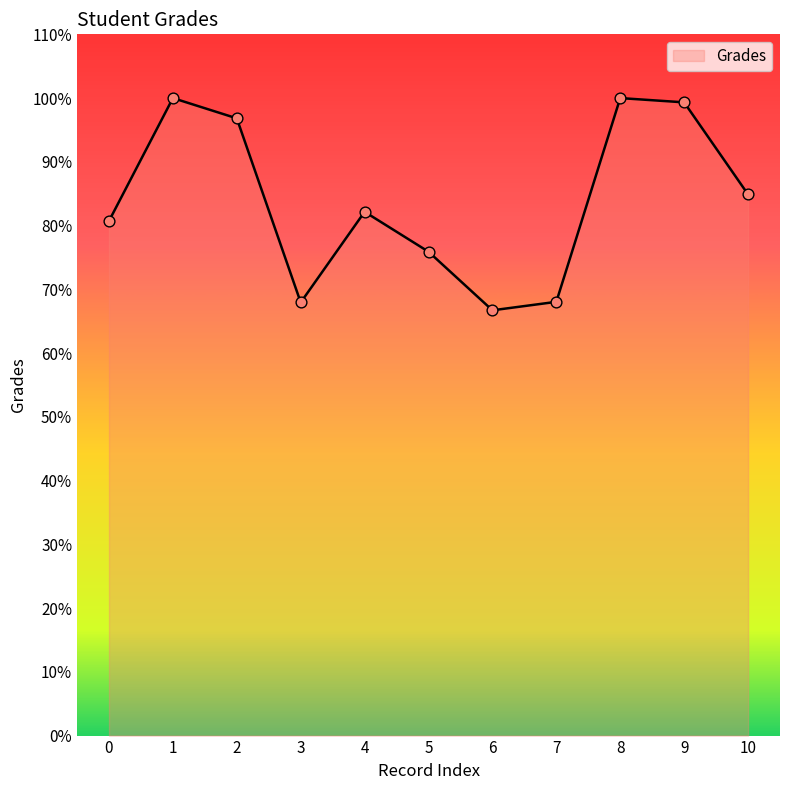

What is the ratio of the value at 8 to the value at 0?

1.2